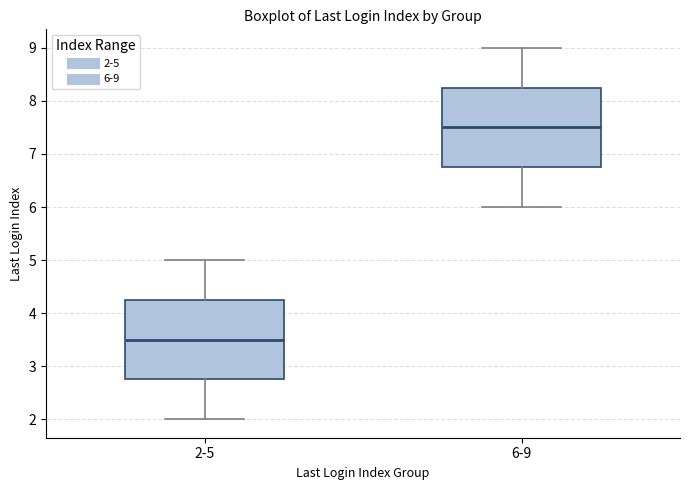

Reading left to right, transcribe this box plot: for each box, give where its median line is, the range the box spans, and where its two whiskers end, as read against the y-axis. The values are not printed on the chart, so give them approximately, as read against the axis.

2-5: median 3.5, box 2.8 to 4.3, whiskers 2.0 to 5.0
6-9: median 7.5, box 6.8 to 8.3, whiskers 6.0 to 9.0